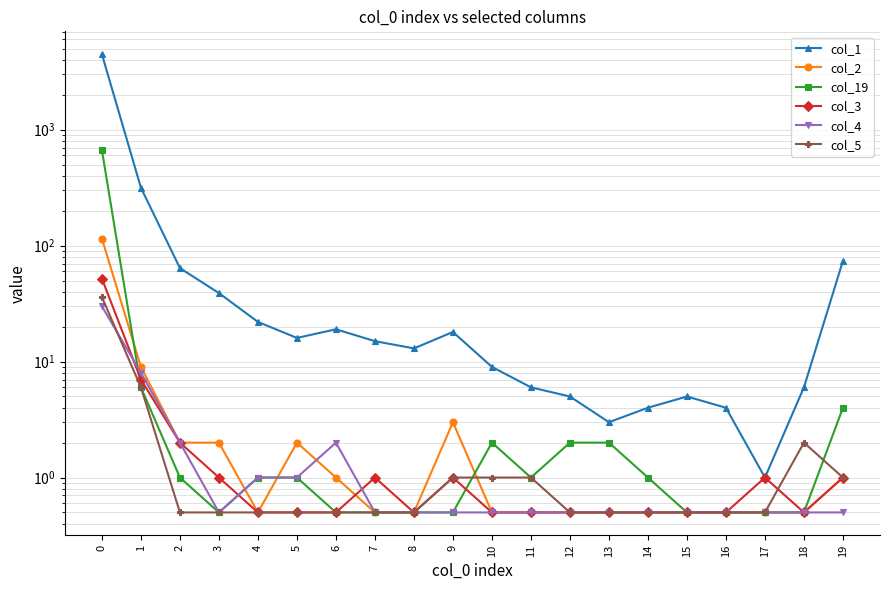

Is it true that col_2 equals 0.5 at 15?

True